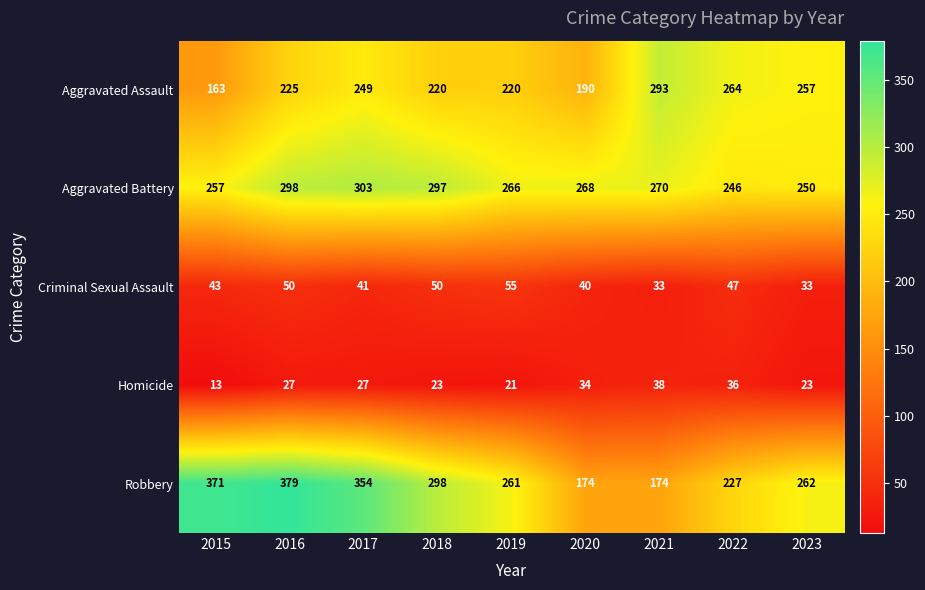

Rank the series at 2017 from highest to lowest value.

Robbery, Aggravated Battery, Aggravated Assault, Criminal Sexual Assault, Homicide